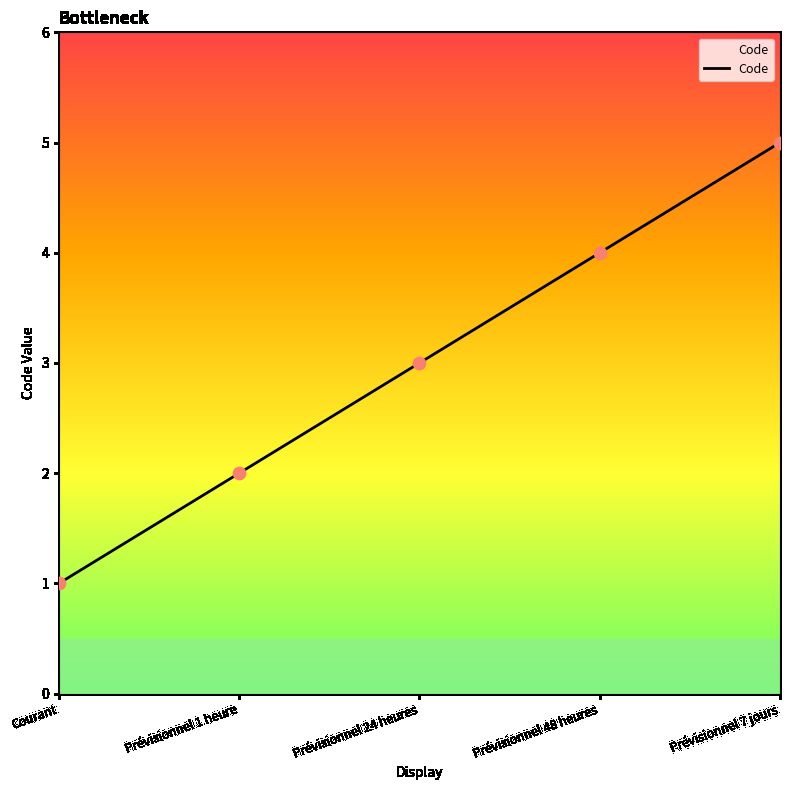

Which has a higher value, Courant or Prévisionnel 1 heure?

Prévisionnel 1 heure